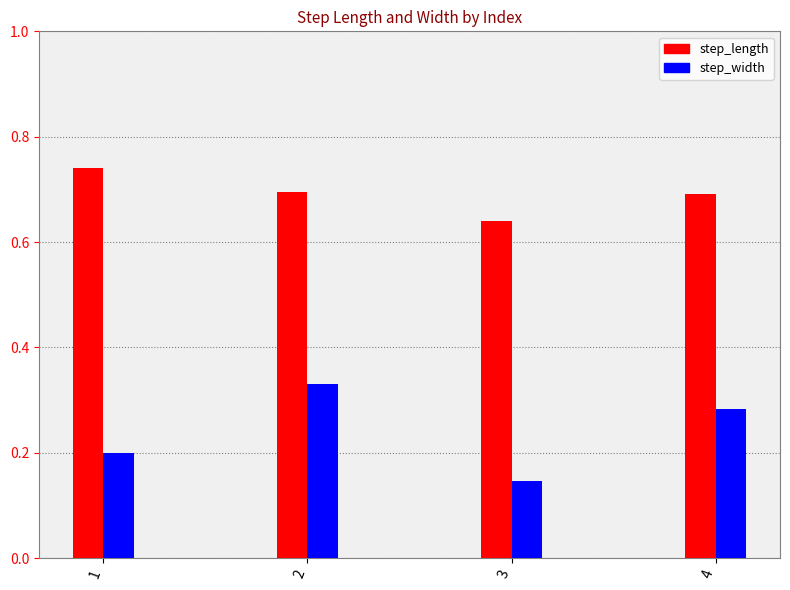

Is it true that step_width equals 0.3 at 1?

False